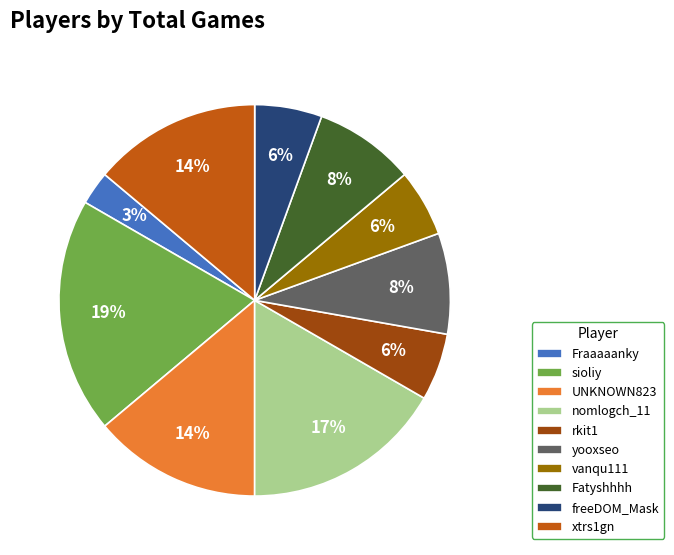

Which slice is the largest?

sioliy